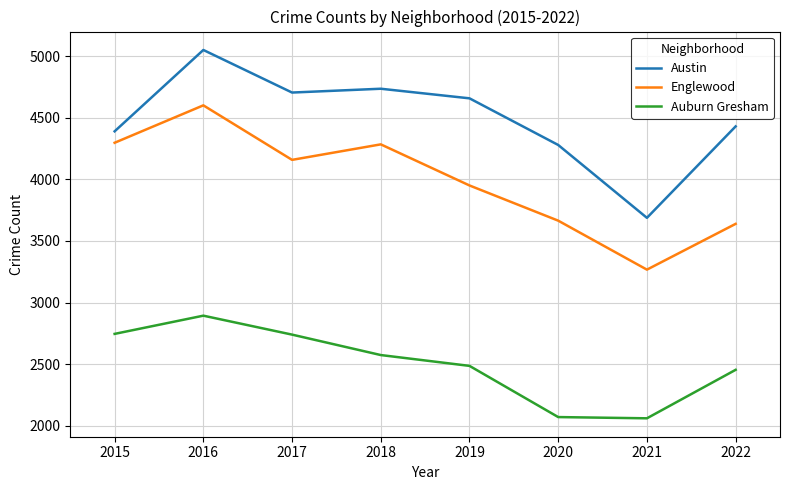

What is the difference between the maximum and minimum values in the Austin series?

1364